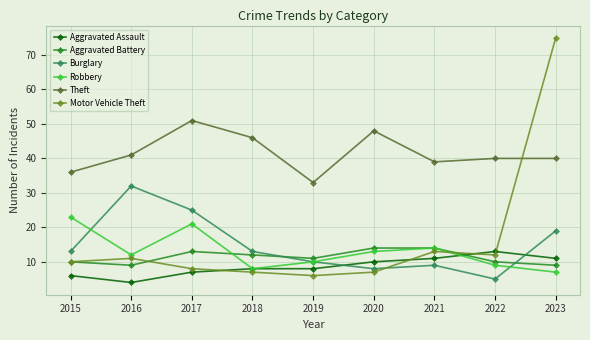

True or false: Robbery has a value of 12 at 2016.

True